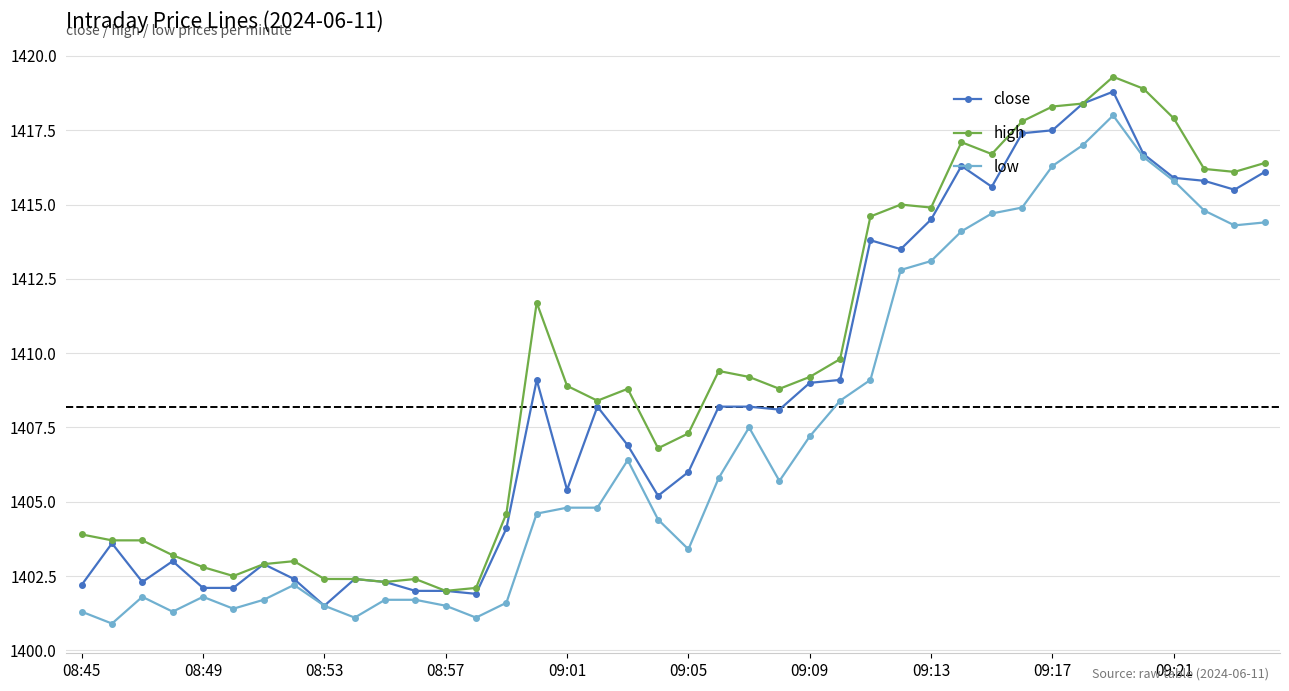

What is the minimum value shown in the chart?

1400.9